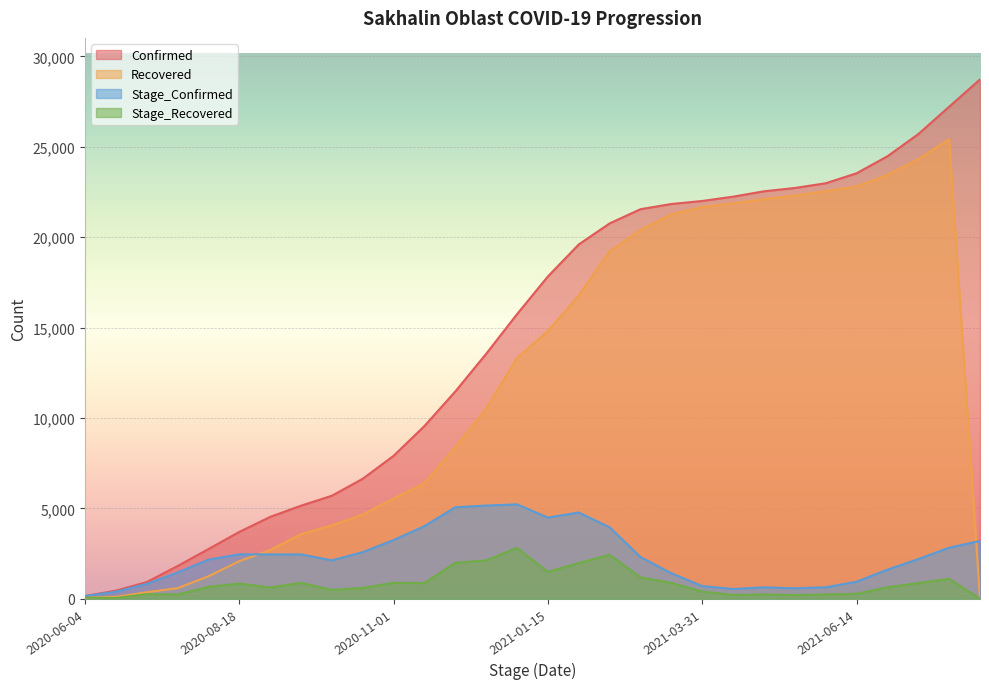

Which category has the highest value in the Stage_Confirmed series?

2020-12-31